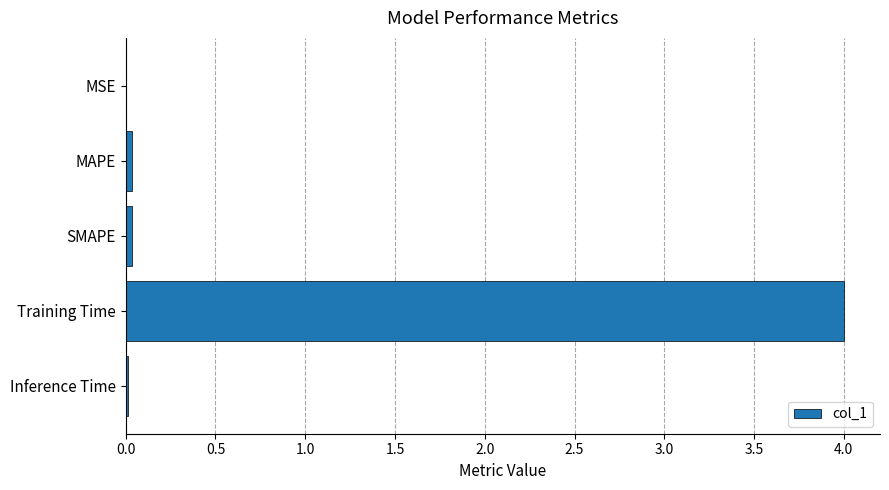

True or false: the data shows 0.0 at SMAPE.

True